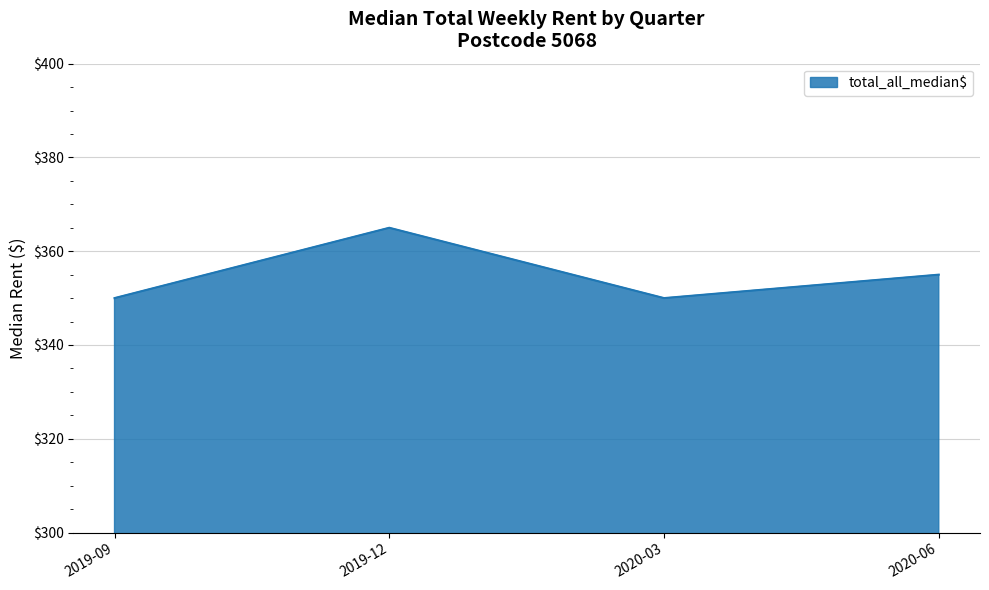

Which has a higher value, 2019-09 or 2020-06?

2020-06